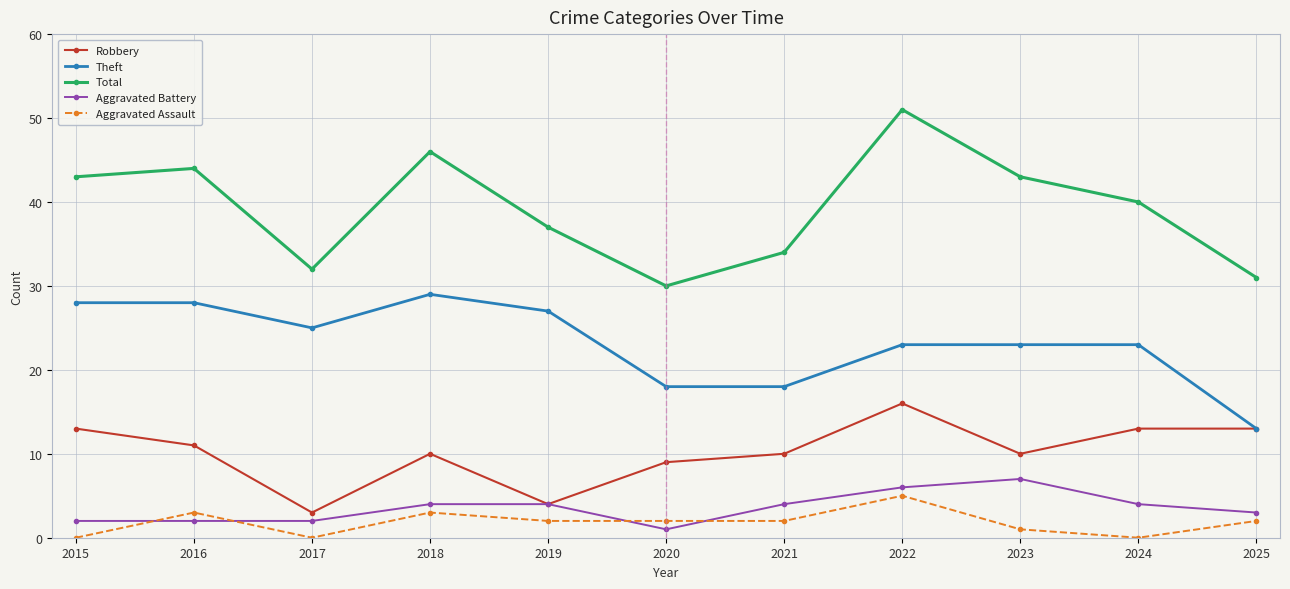

What is the value of the Robbery point at the 10th from the left?

13